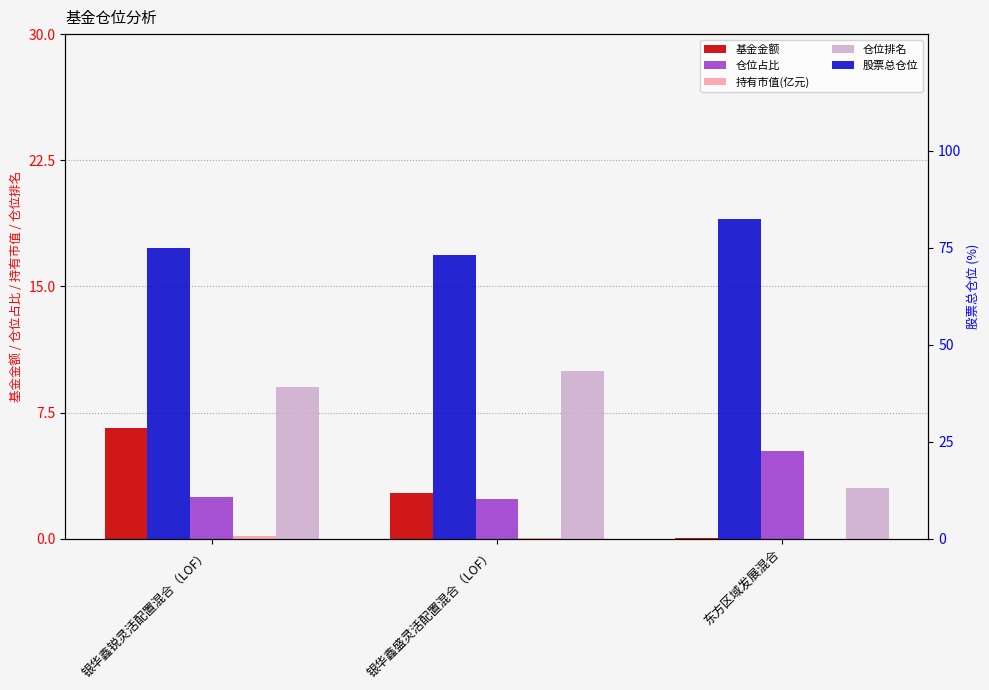

The value of 股票总仓位 at 东方区域发展混合 is 138.5. True or false?

False